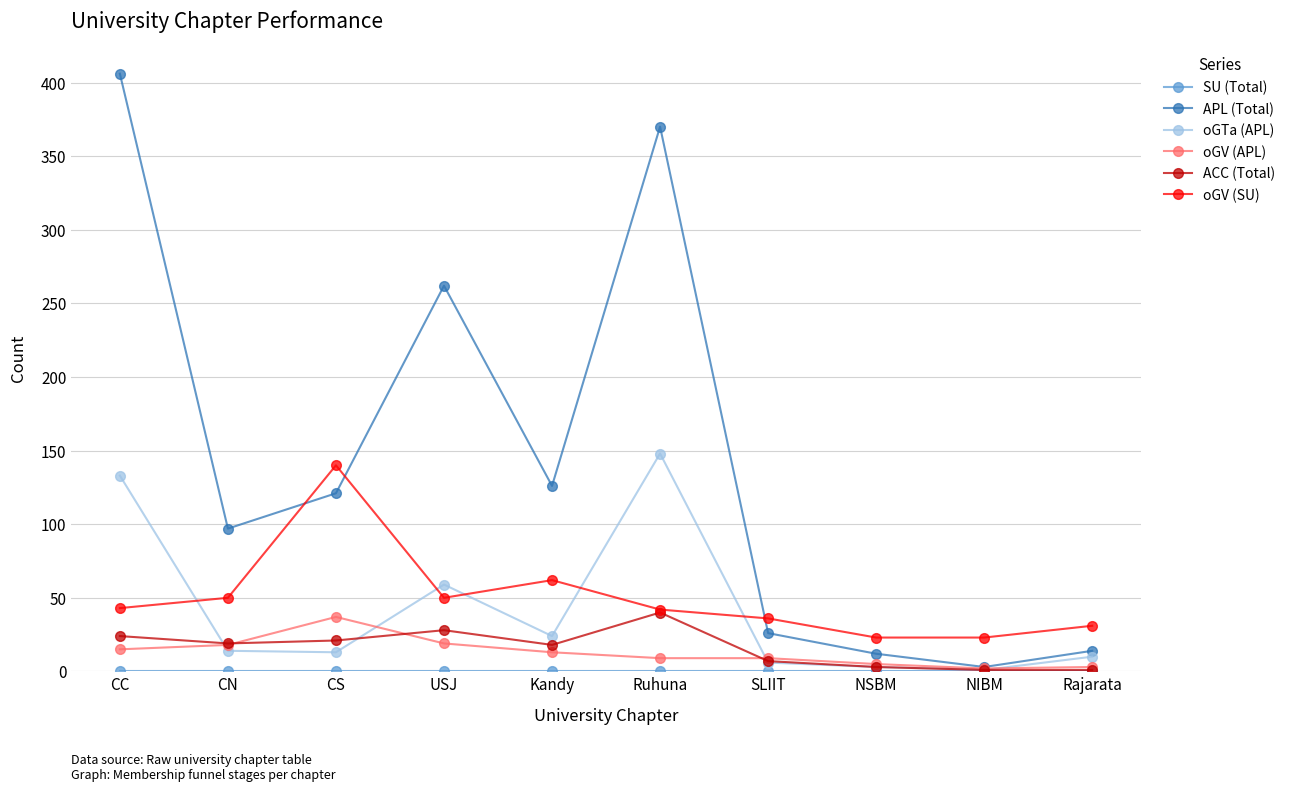

How many times do APL (Total) and oGV (SU) cross each other?

3